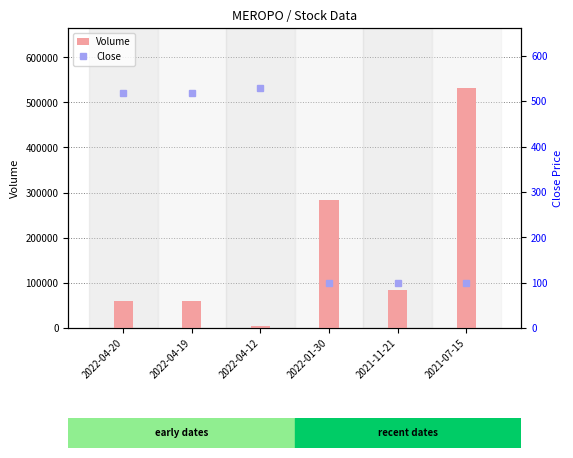

The Volume series shows 60000 at 2022-04-20. True or false?

True